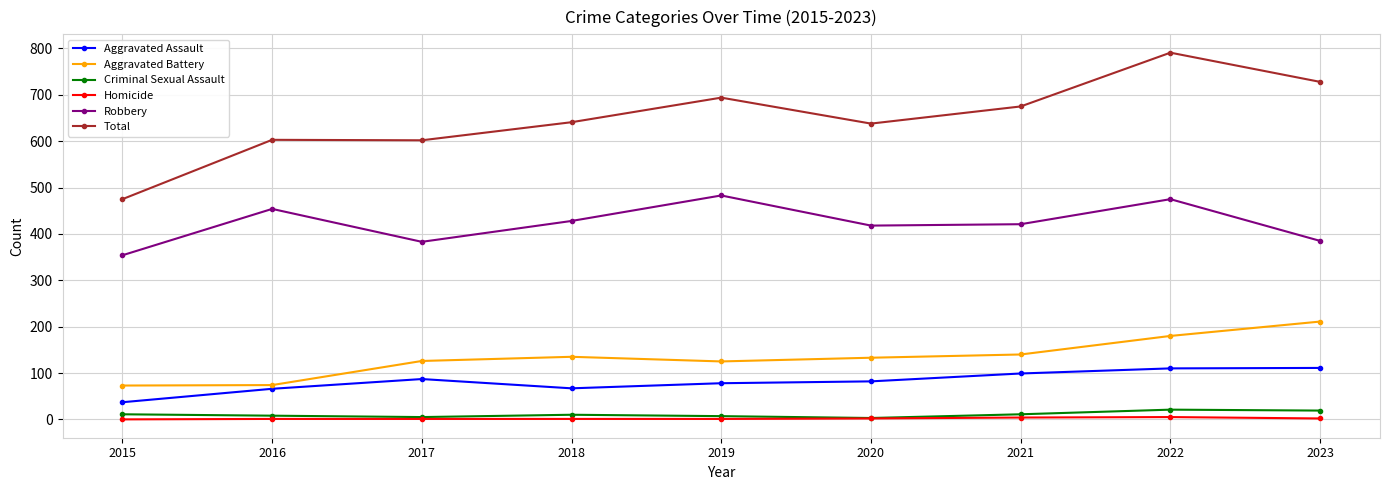

What is the value of the Aggravated Assault point at the 9th from the left?

111